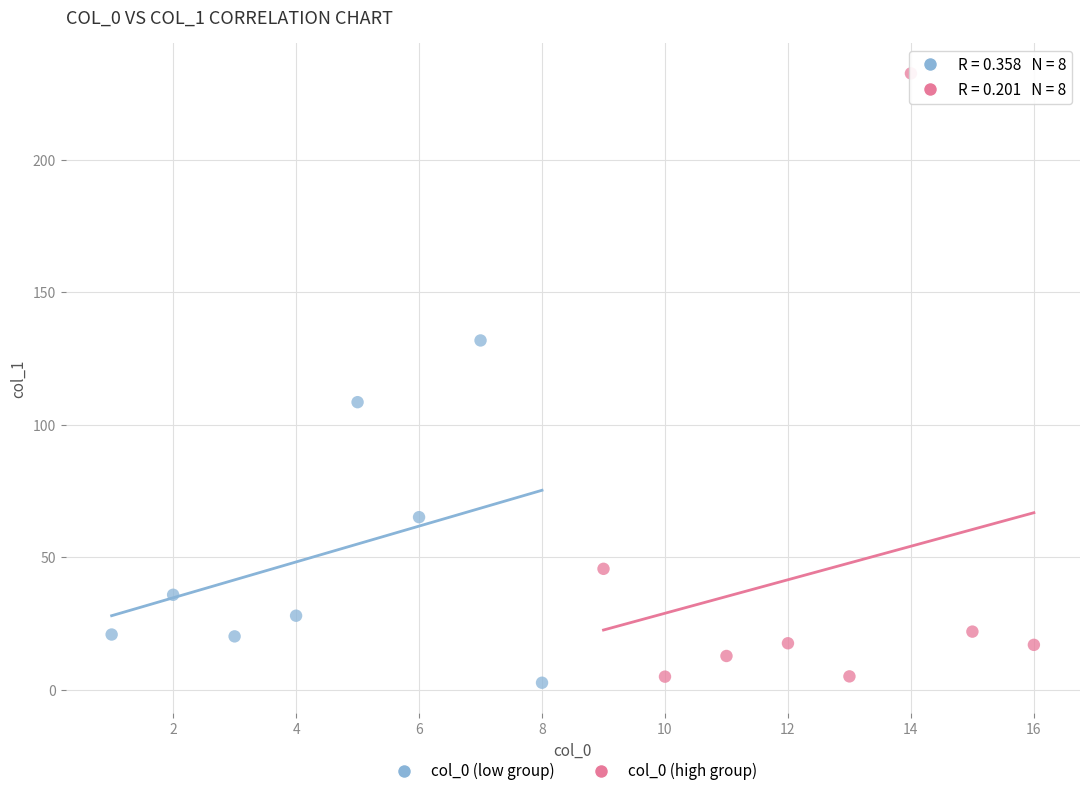

Which series has the widest spread of Y values?

col_0 (high group)